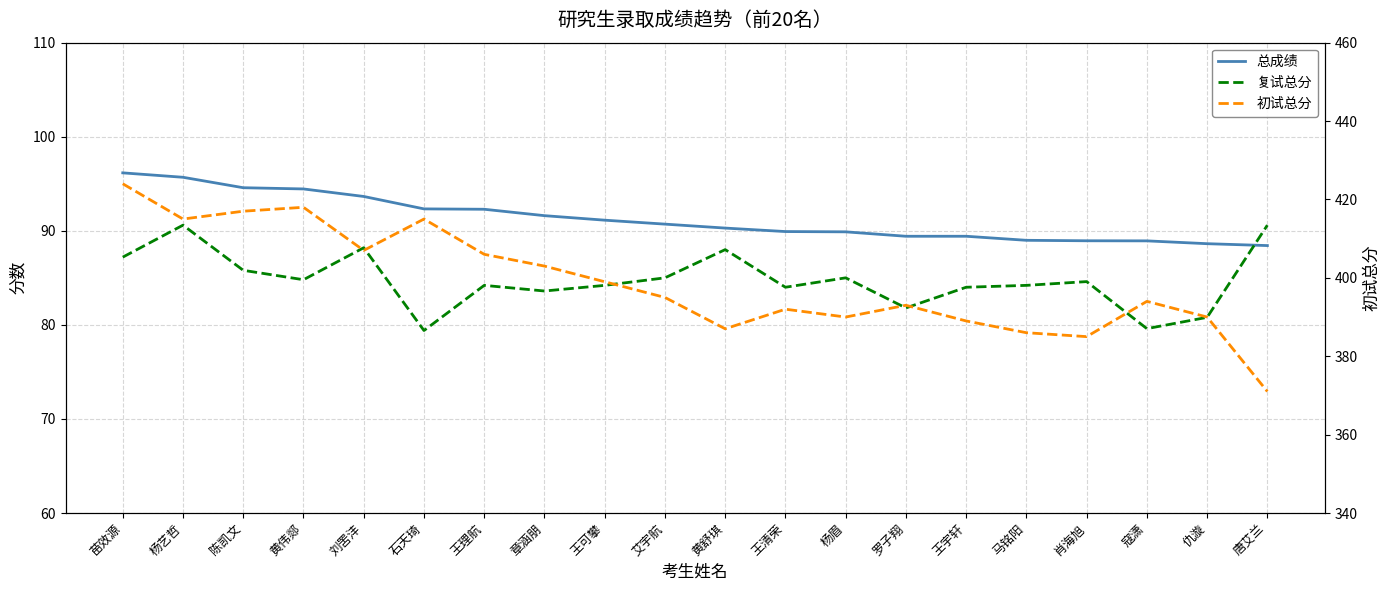

True or false: 总成绩 has more than 2 interior local peaks.

False